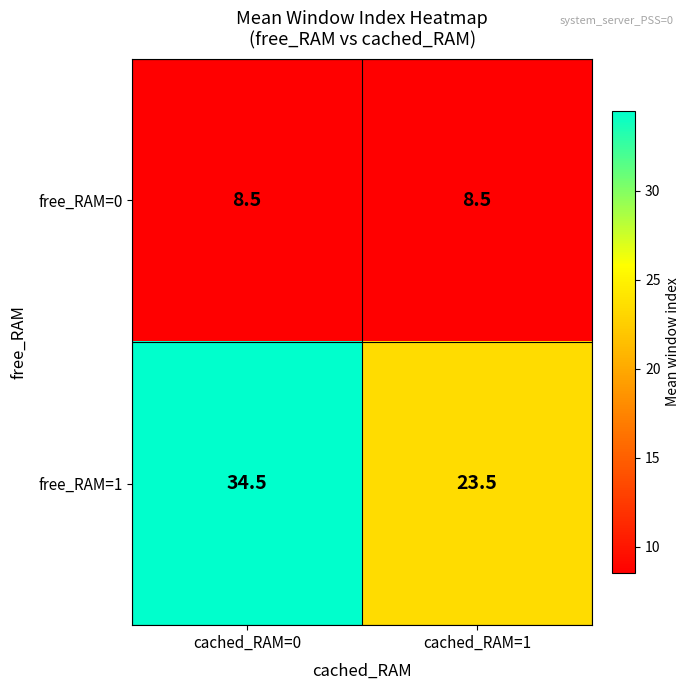

Which series changed the most between cached_RAM=0 and cached_RAM=1?

free_RAM=1